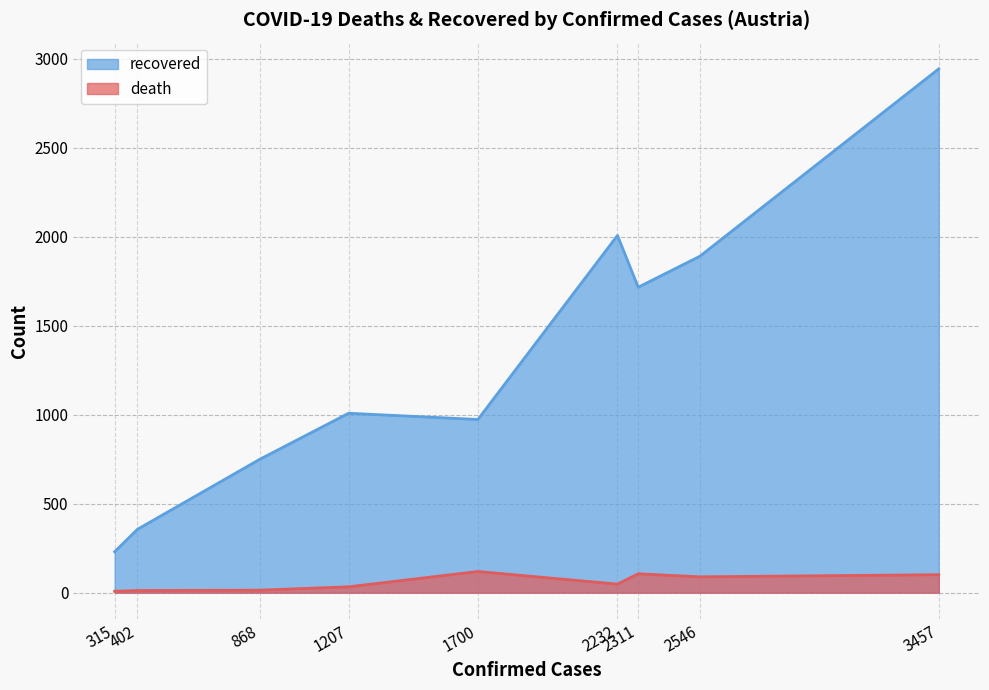

True or false: death and recovered cross at least once.

False